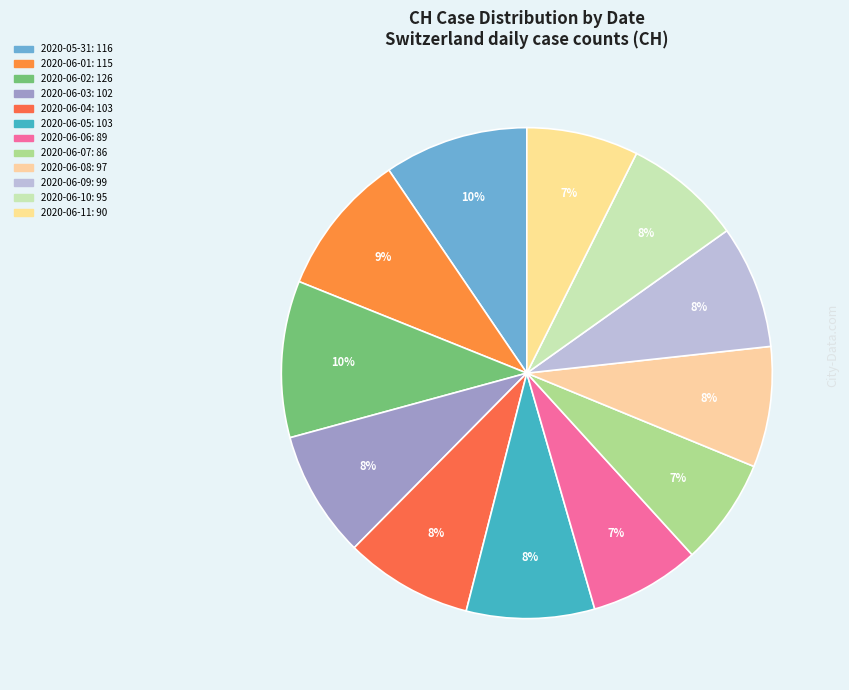

How many segments does this pie chart have?

12